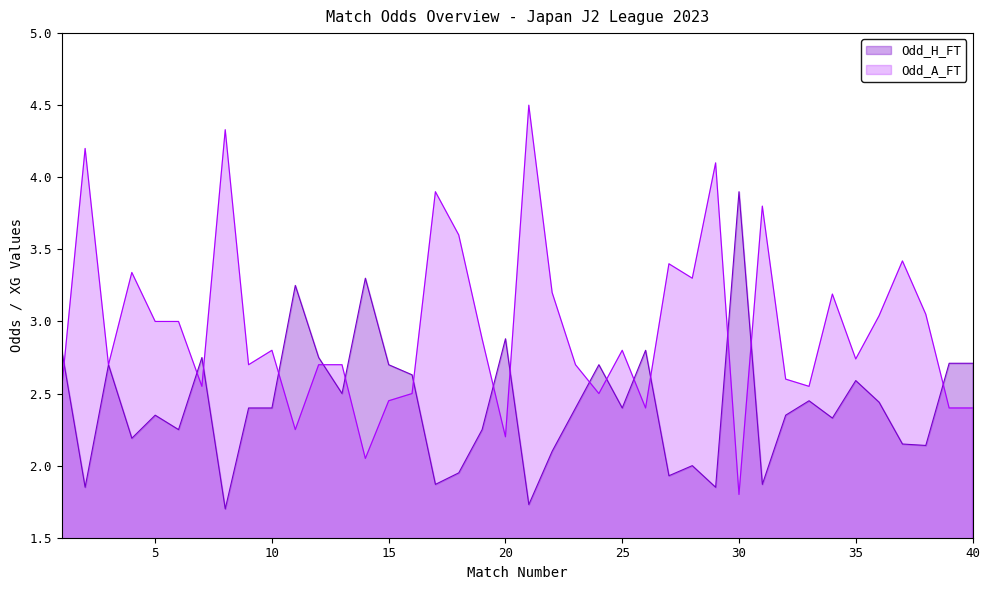

In Odd_A_FT, how many points are higher than both neighbors (excluding endpoints)?

12